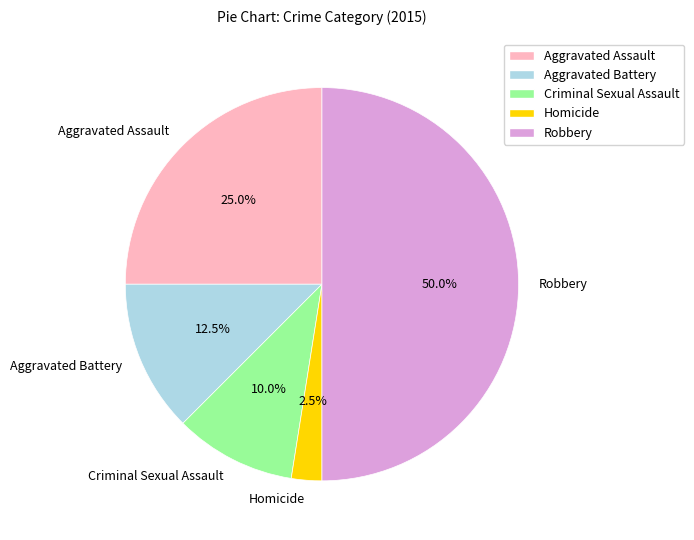

To the nearest percent, what portion does Aggravated Assault represent?

25%